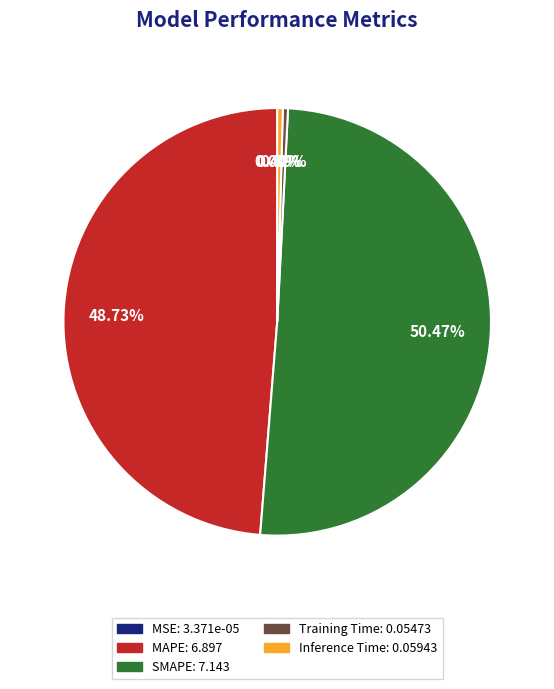

What is the majority slice?

SMAPE